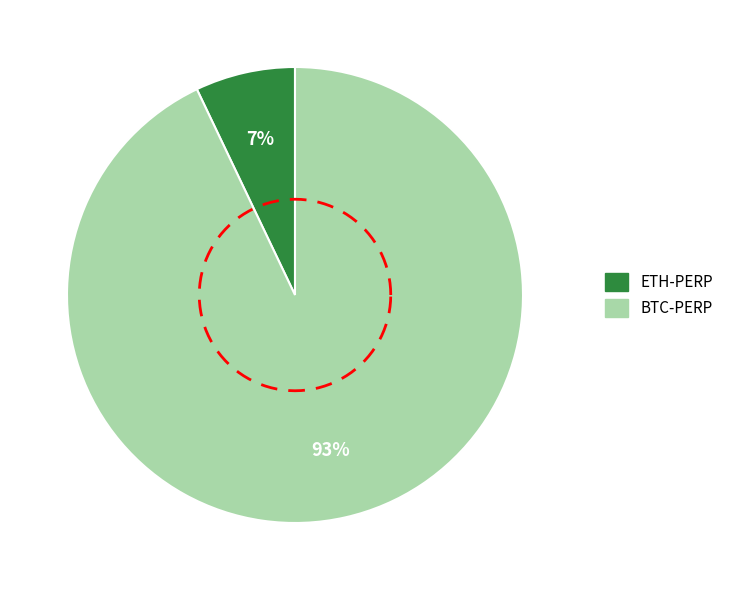

Count the number of slices in the pie.

2